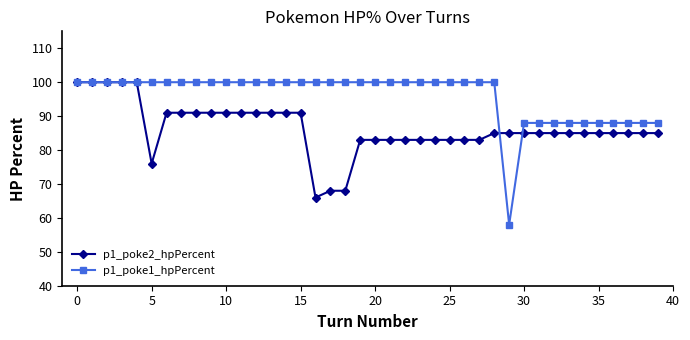

What is the value of the p1_poke2_hpPercent point at the 7th from the left?

91